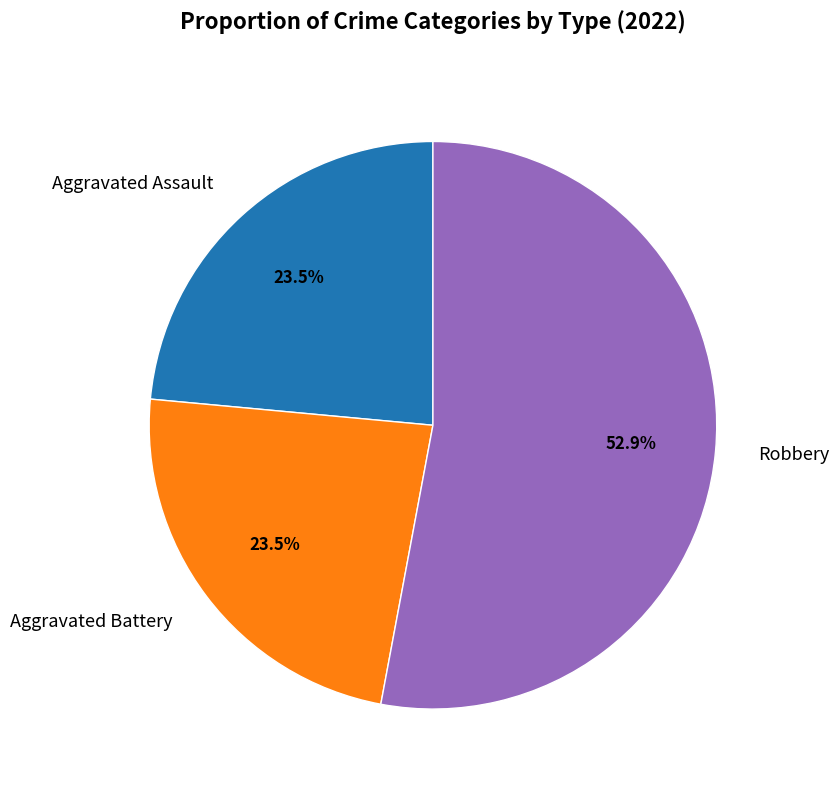

How many slices are in this pie chart?

3